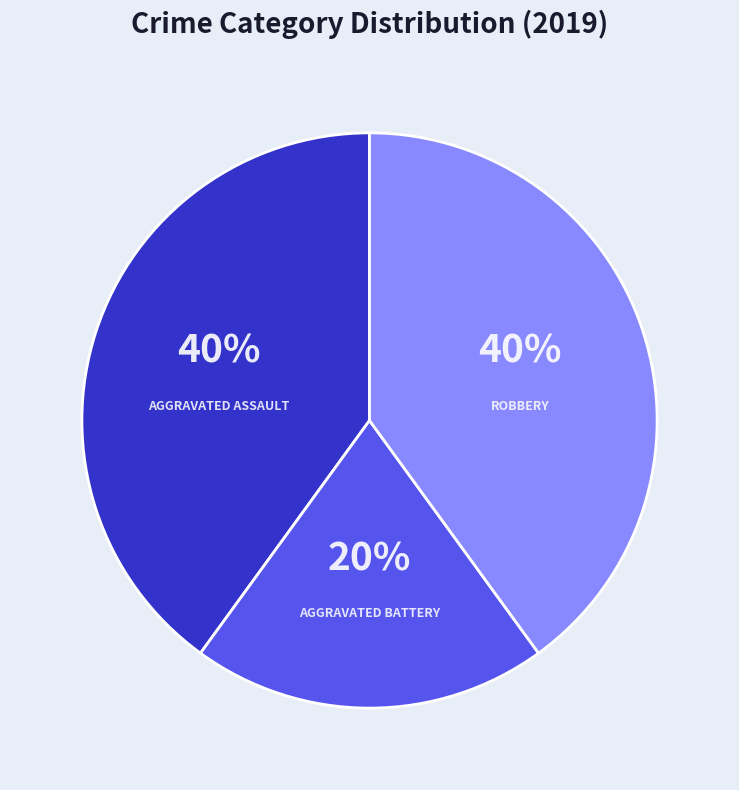

To the nearest percent, what is the average slice percentage?

33%